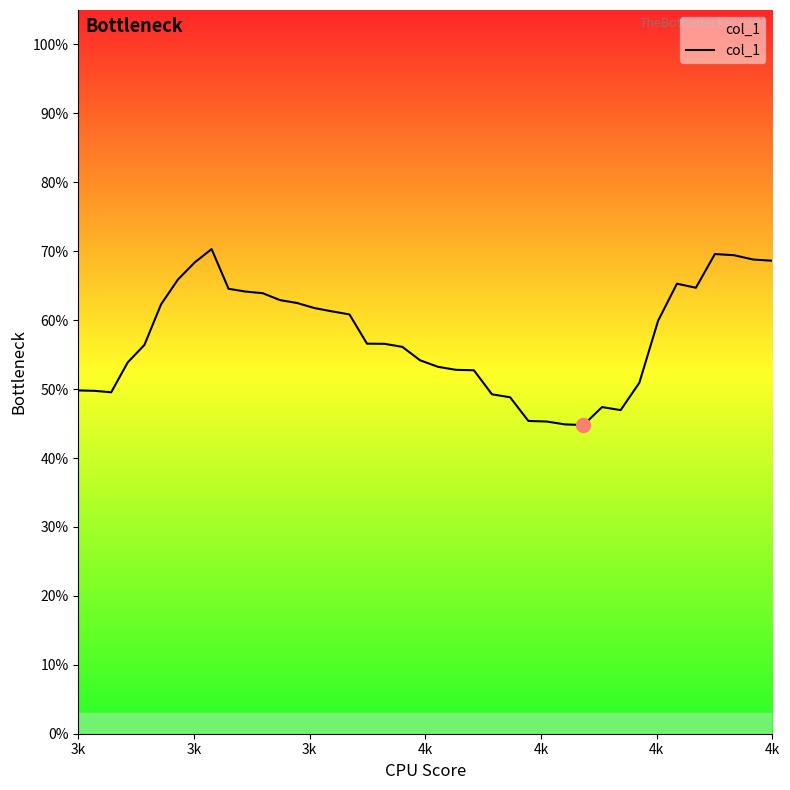

What is the maximum value shown in the chart?

0.7